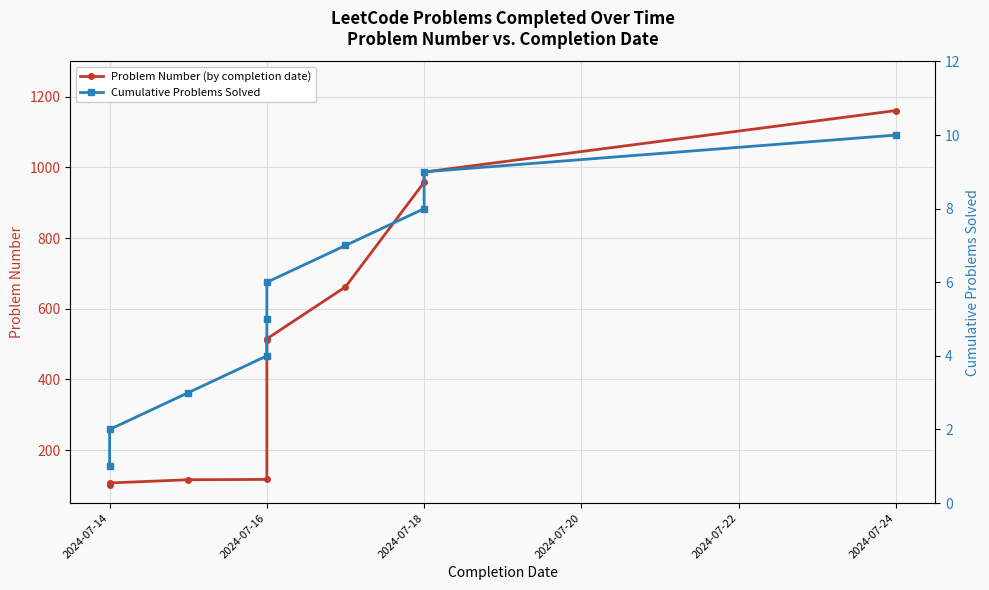

At which label does Cumulative Problems Solved reach its minimum?

2024-07-14